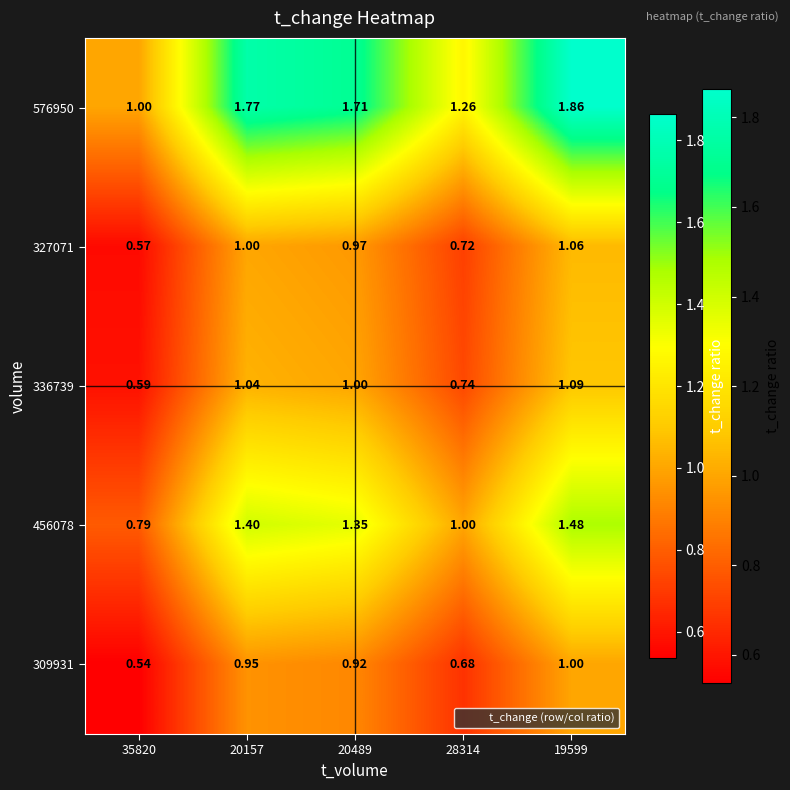

How many categories are shown in the chart?

5